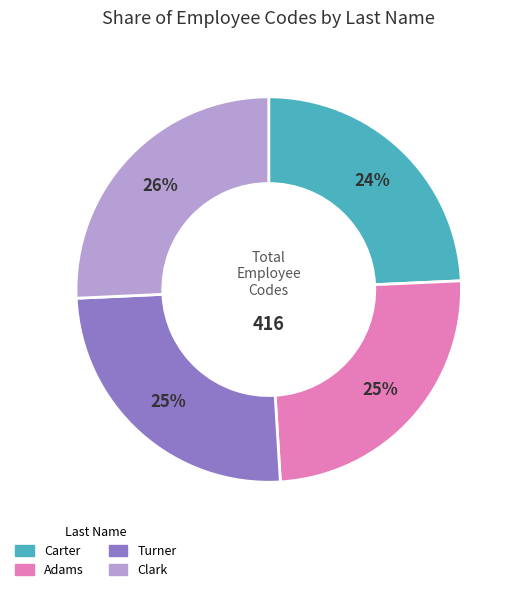

Approximately how many times larger is the value at Carter compared to Turner?

1.0